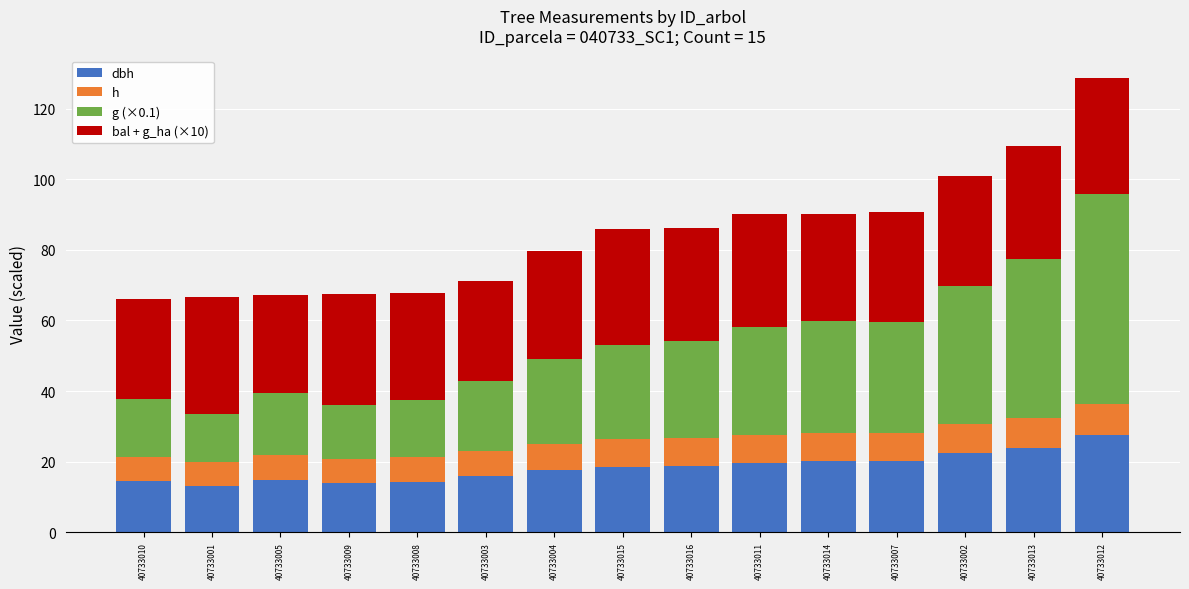

At which category is the sum across all series the highest?

40733012